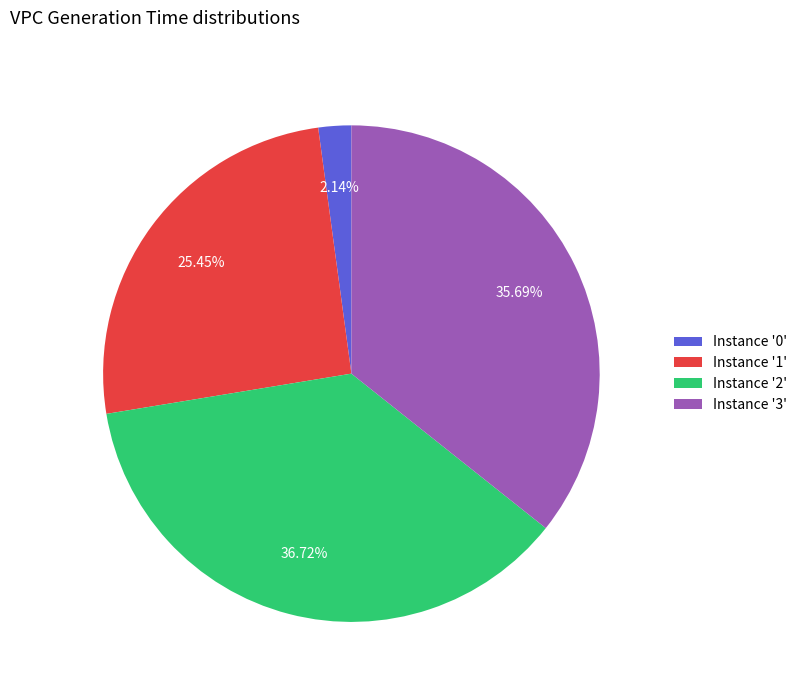

Combined, do Instance '1' and Instance '0' account for over 50%?

No